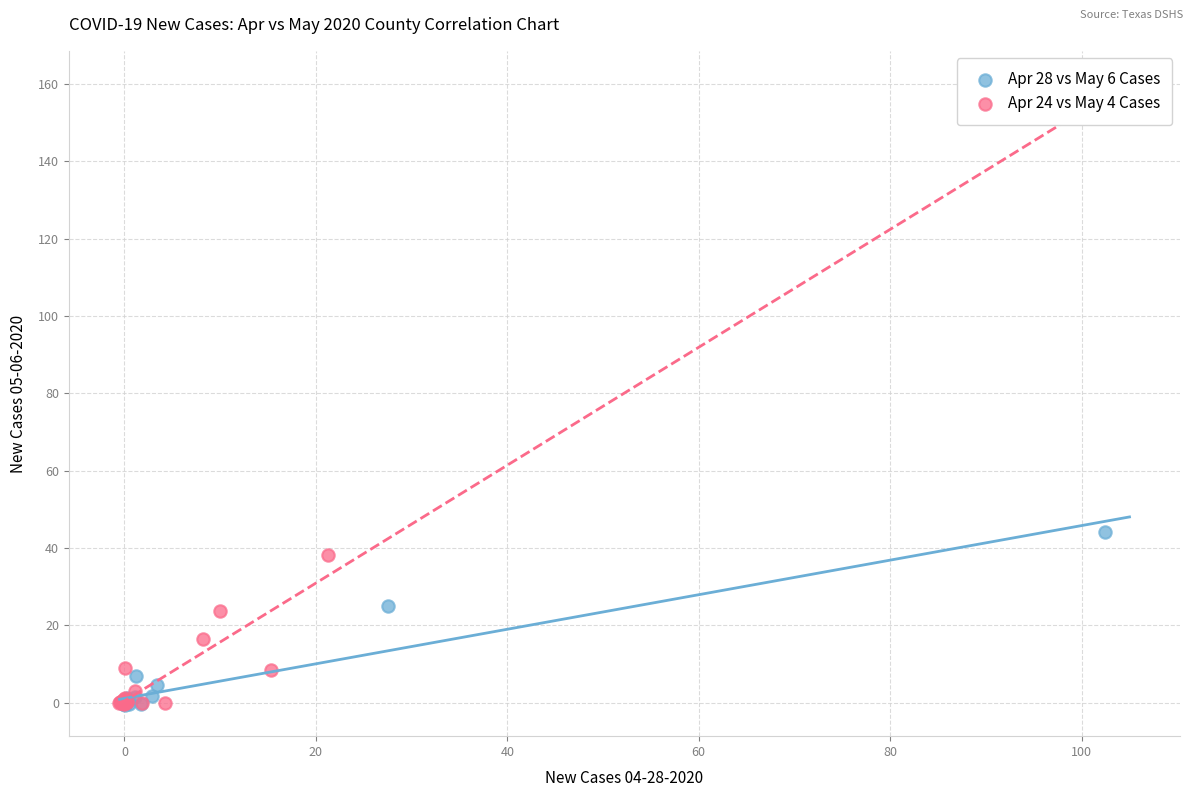

Which series has the widest spread of Y values?

Apr 28 vs May 6 Cases